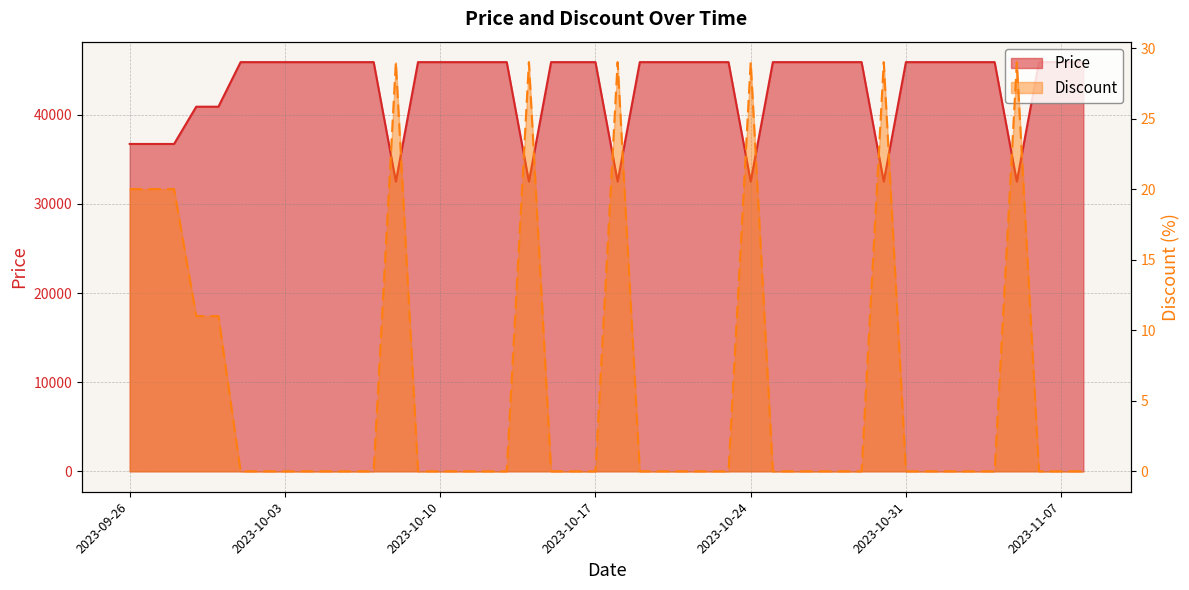

What is the label of the 15th point from the left?

2023-10-14